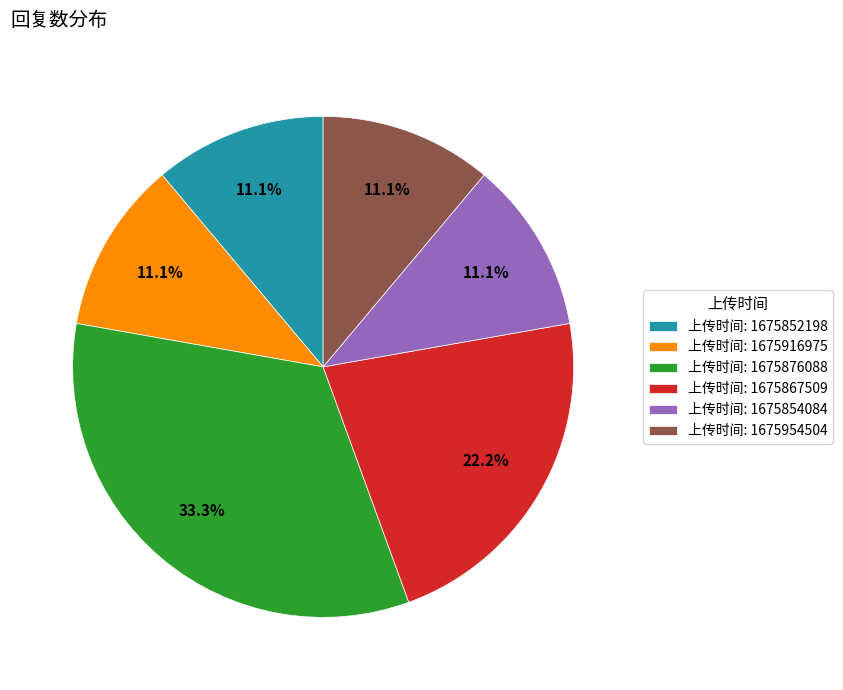

To the nearest percent, what is the average slice percentage?

17%